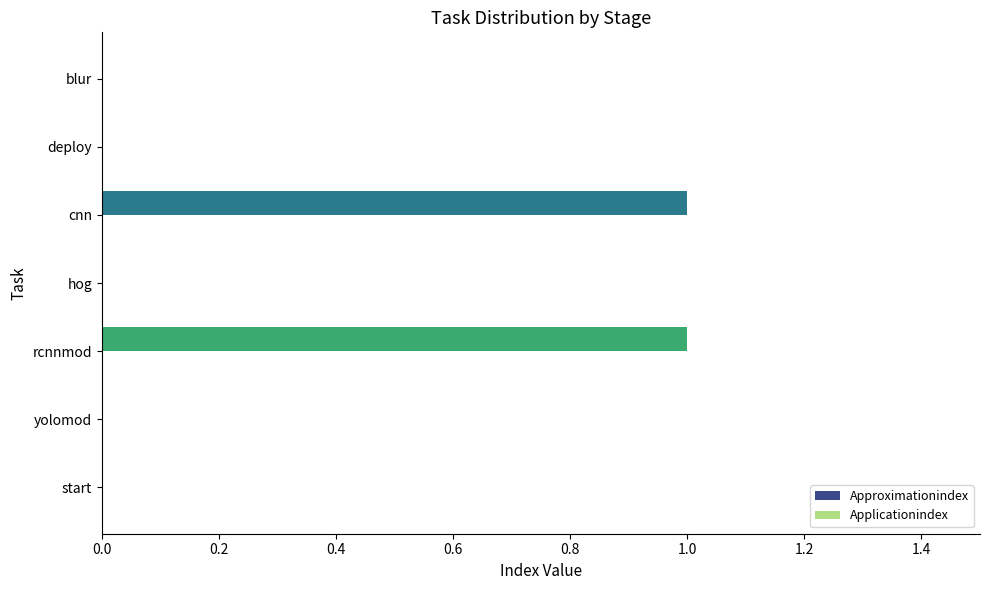

Is it true that the value at yolomod is 0?

True